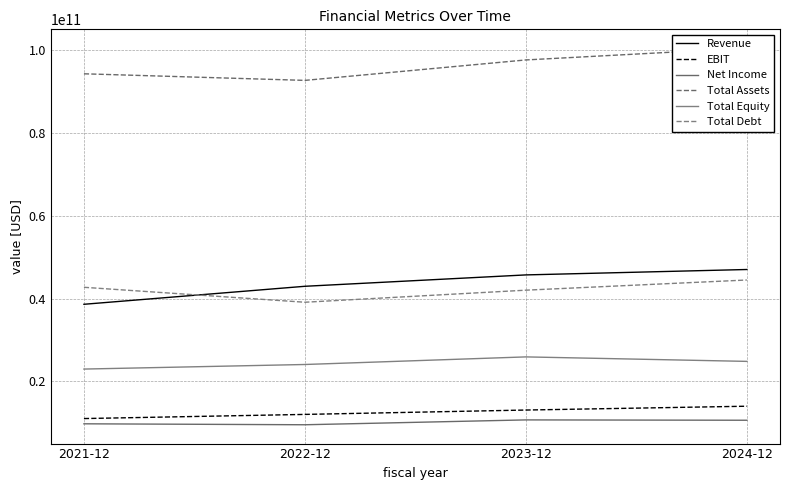

Rank the series by their maximum value, from highest to lowest.

Total Assets, Revenue, Total Debt, Total Equity, EBIT, Net Income